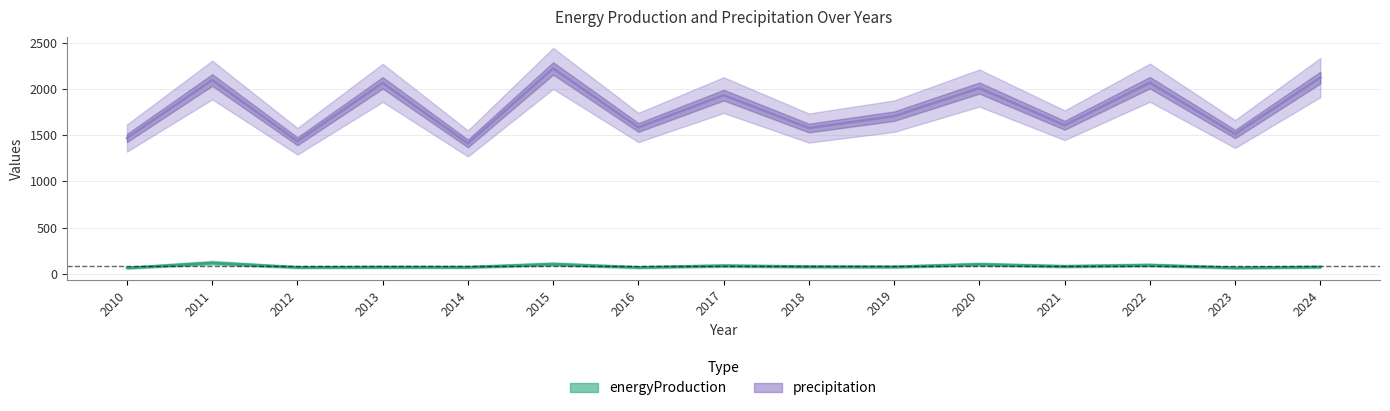

What is the difference between the precipitation values at 2020 and 2018?

433.2